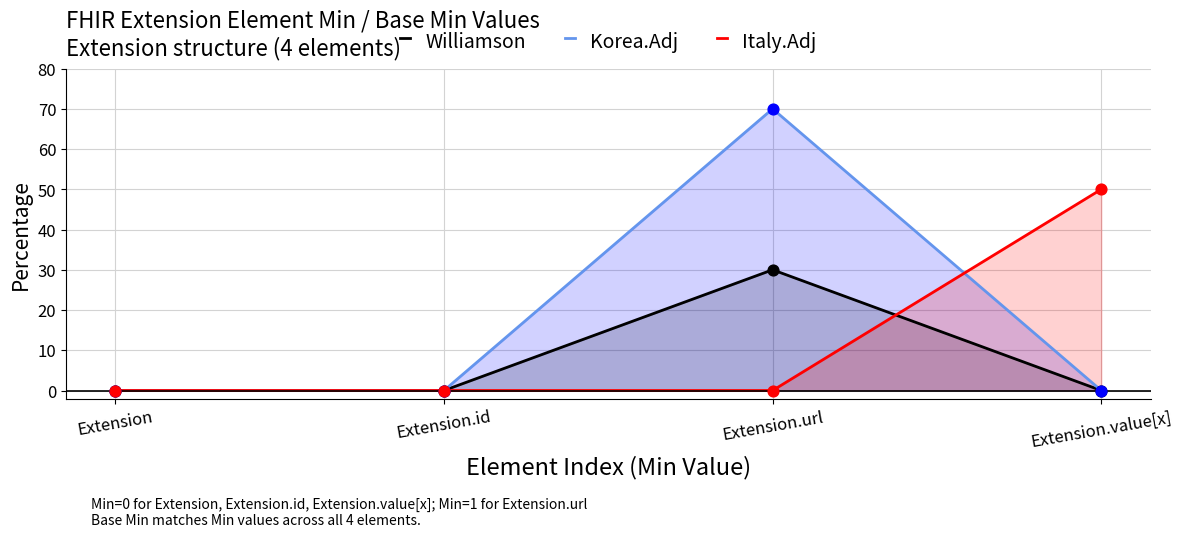

What is the total value across all series at Extension.value[x]?

50